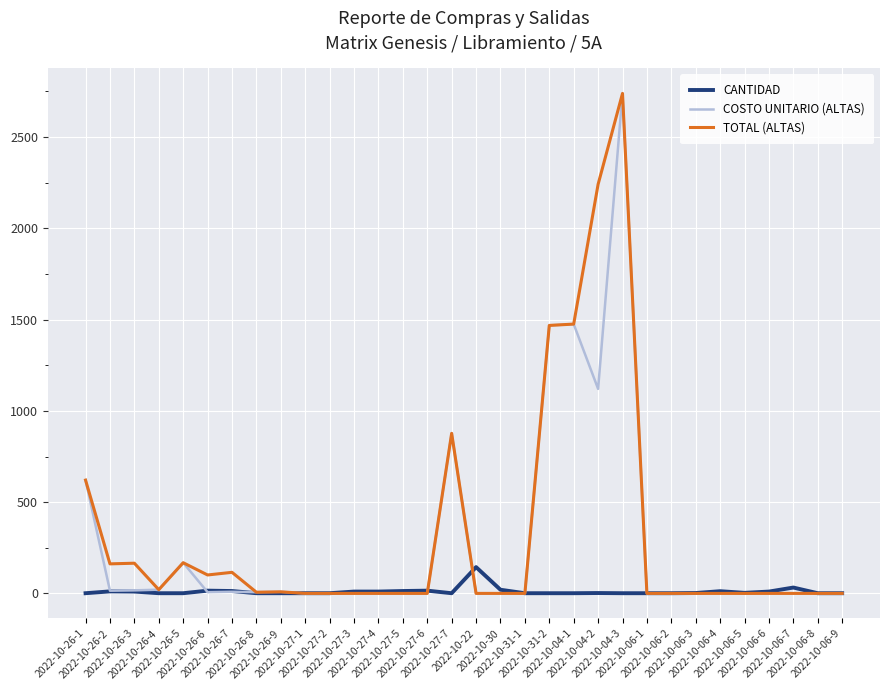

What is the greatest value displayed?

2739.3